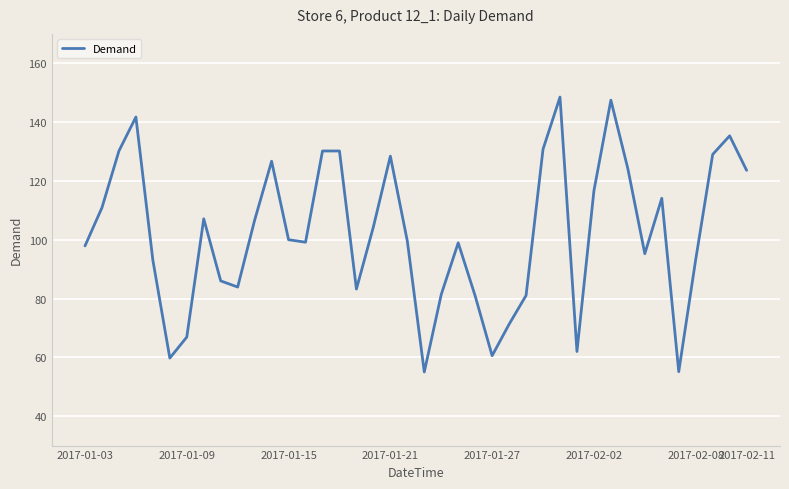

What is the maximum value shown in the chart?

148.5